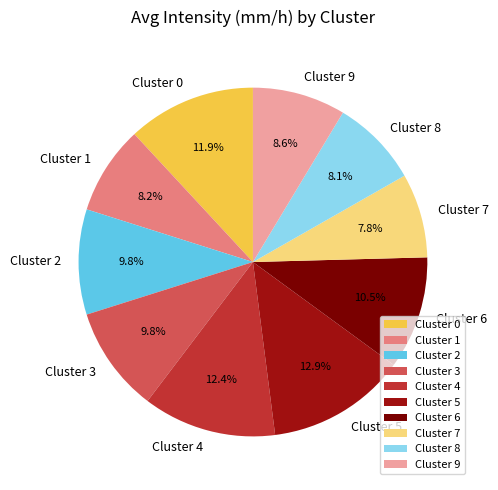

What is the largest slice in the pie chart?

Cluster 5